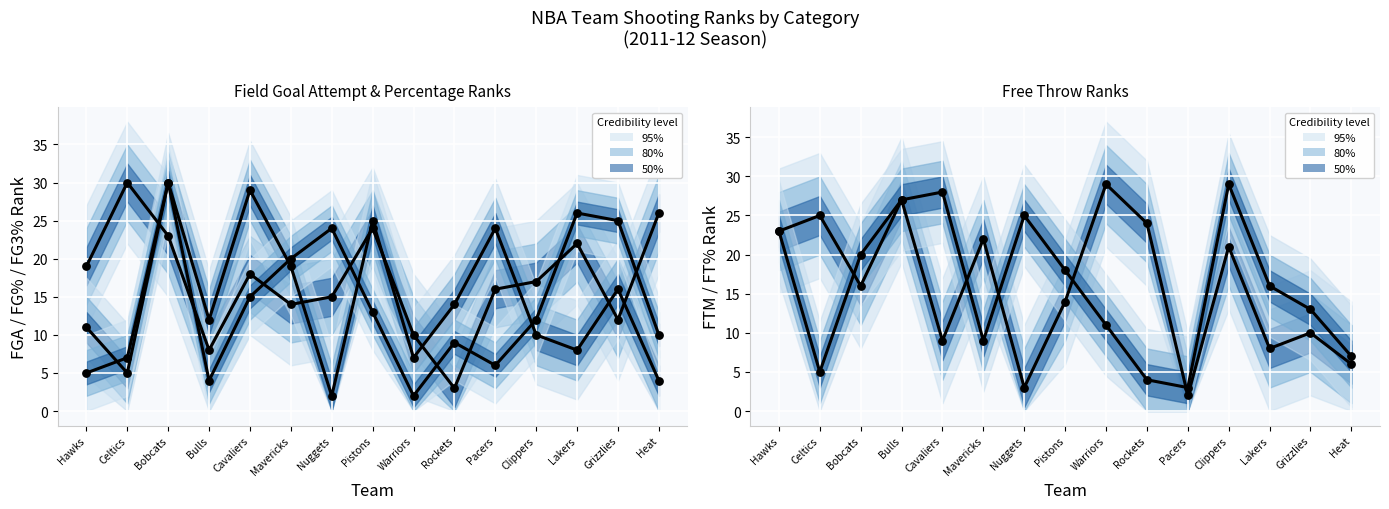

Which series has the widest spread of Y values?

FG PCT RANK